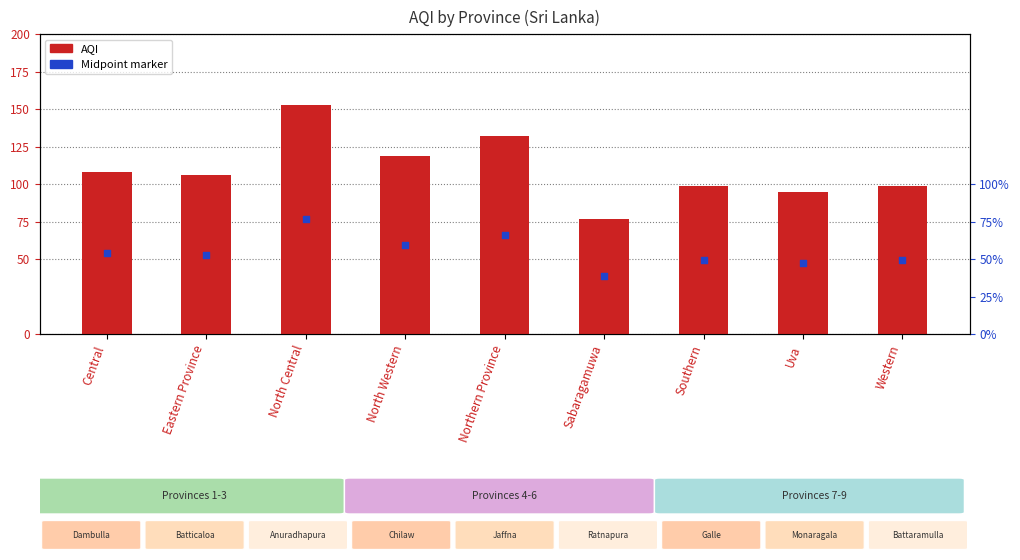

At which category is the sum across all series the highest?

North Central